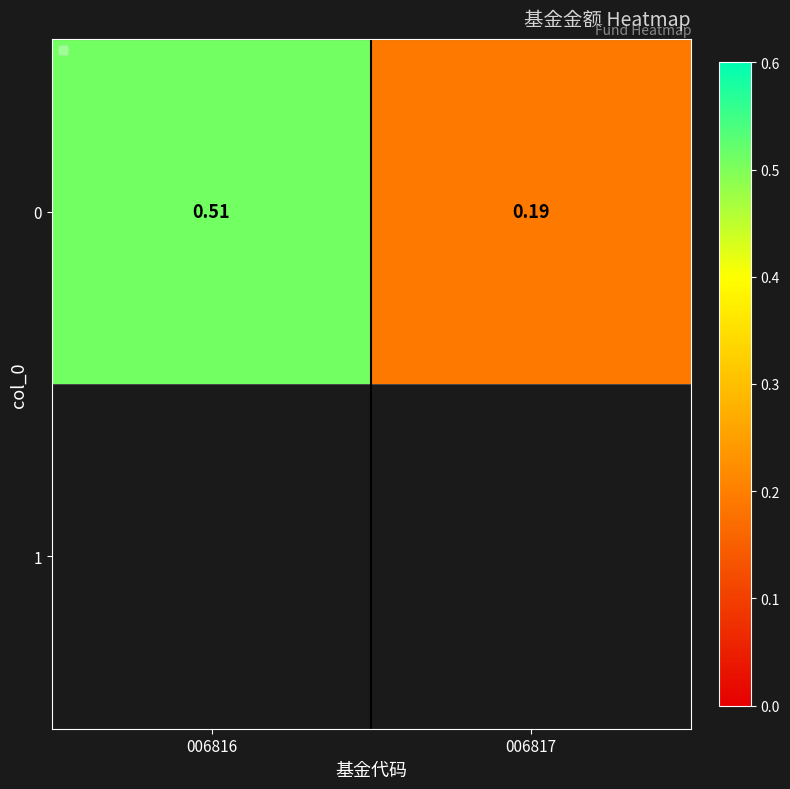

Reading right to left, extract all data points from this chart.

006817=0.2	006816=0.5